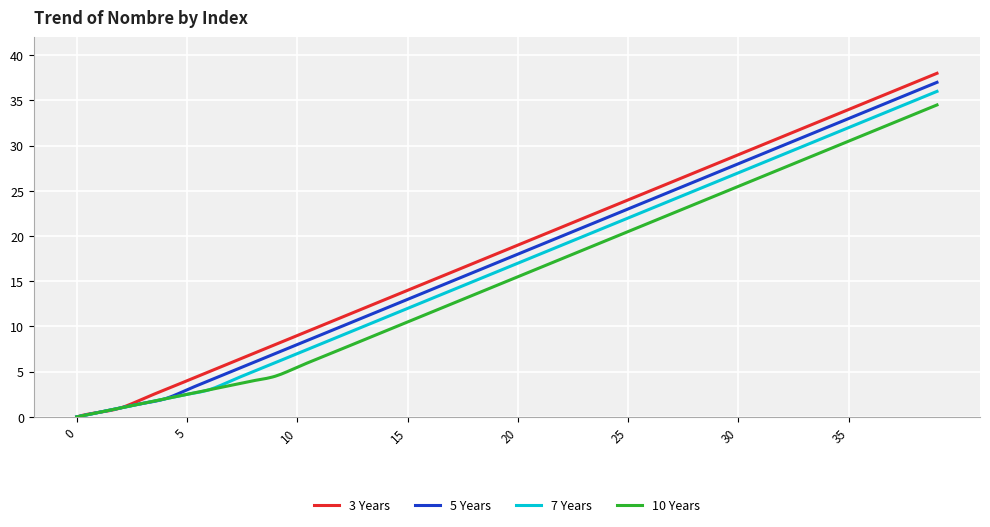

What is the highest value of the 5 Years series?

37.0